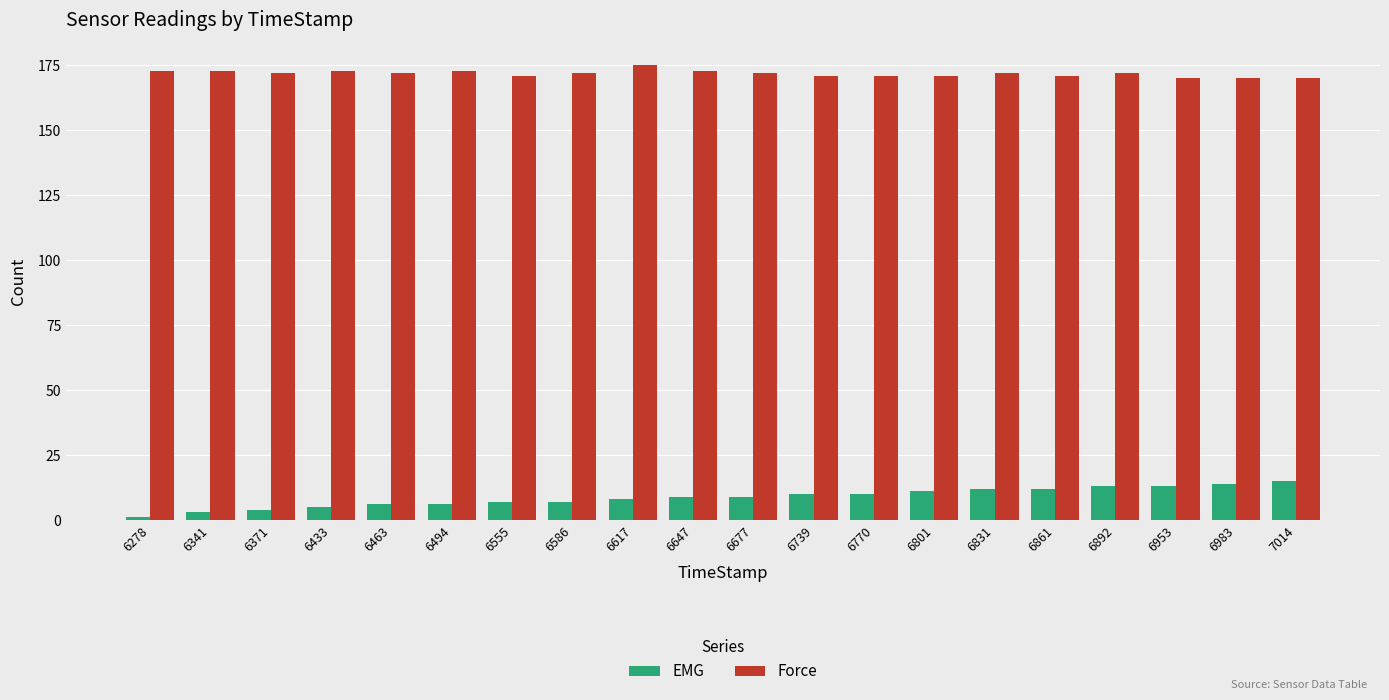

How many bars are there in total?

40